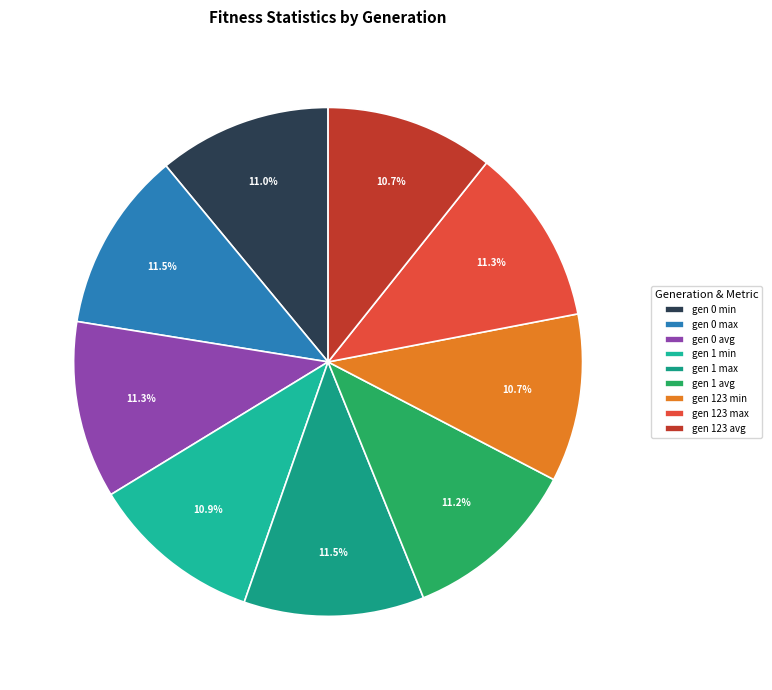

Does gen 1 avg represent more than half of the total?

No